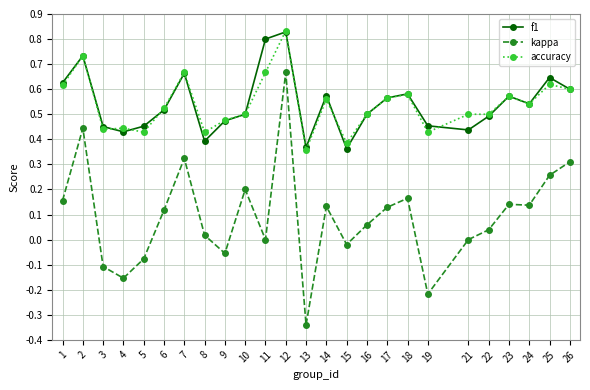

True or false: accuracy has more than 1 interior local peaks.

True